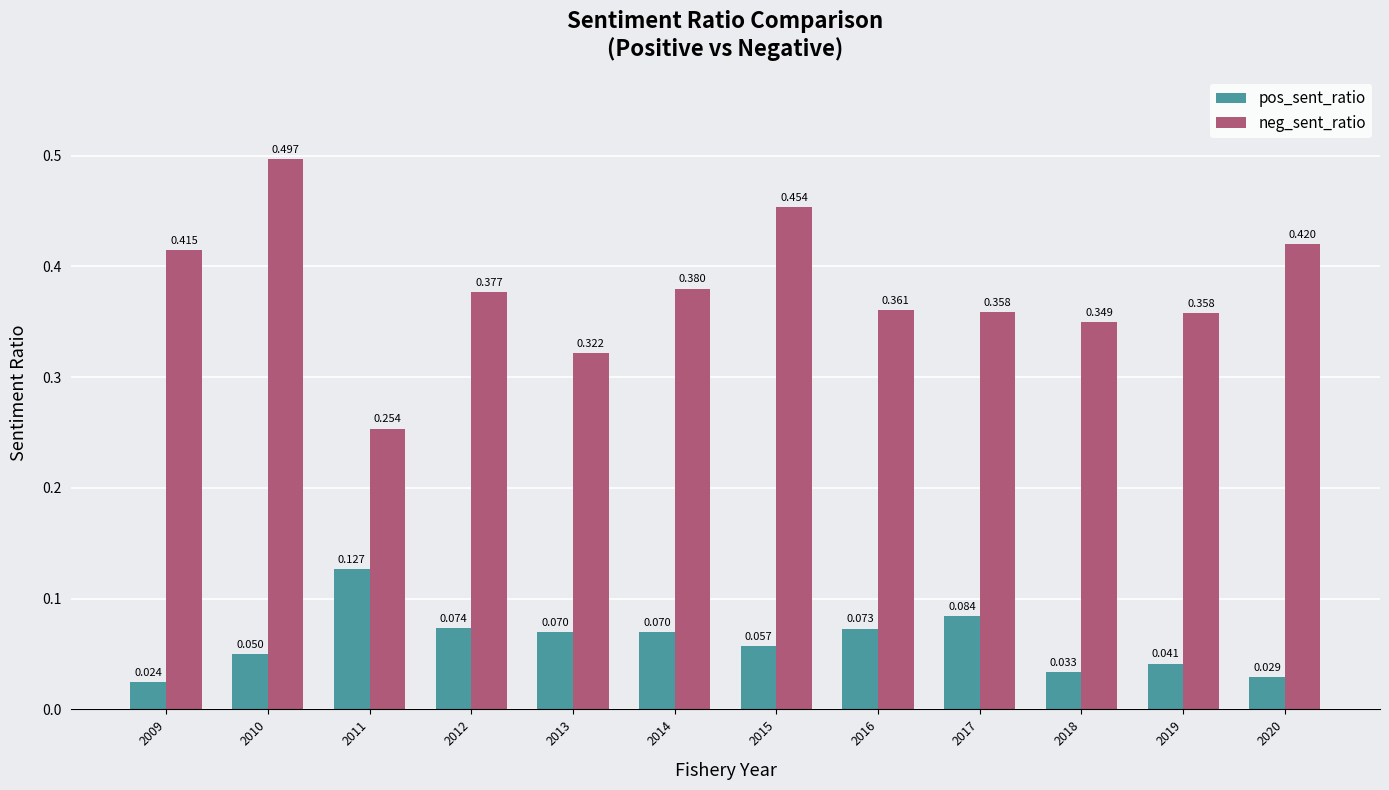

Rank the series by their average value, from lowest to highest.

pos_sent_ratio, neg_sent_ratio